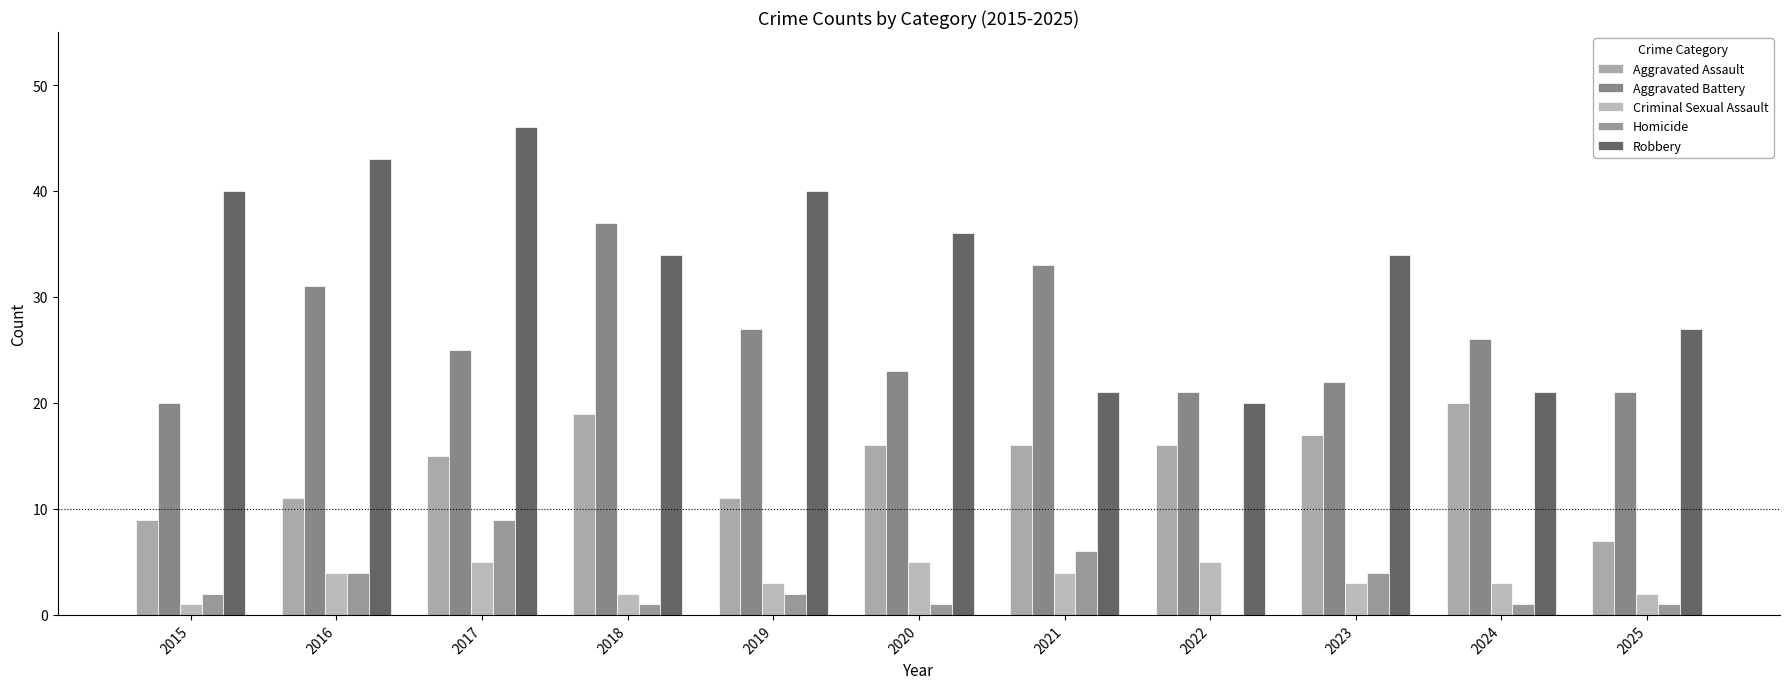

Reading left to right, list all the values displayed in this chart.

Aggravated Assault: 2015=9	2016=11	2017=15	2018=19	2019=11	2020=16	2021=16	2022=16	2023=17	2024=20	2025=7
Aggravated Battery: 2015=20	2016=31	2017=25	2018=37	2019=27	2020=23	2021=33	2022=21	2023=22	2024=26	2025=21
Criminal Sexual Assault: 2015=1	2016=4	2017=5	2018=2	2019=3	2020=5	2021=4	2022=5	2023=3	2024=3	2025=2
Homicide: 2015=2	2016=4	2017=9	2018=1	2019=2	2020=1	2021=6	2022=0	2023=4	2024=1	2025=1
Robbery: 2015=40	2016=43	2017=46	2018=34	2019=40	2020=36	2021=21	2022=20	2023=34	2024=21	2025=27